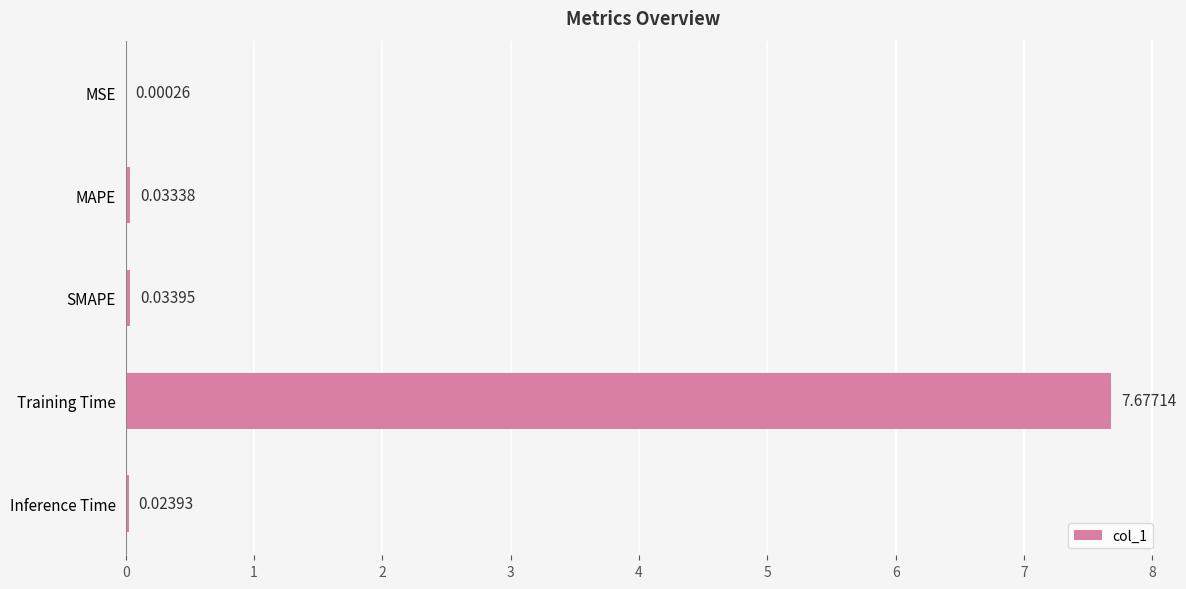

Between MAPE and MSE, which is larger?

MAPE